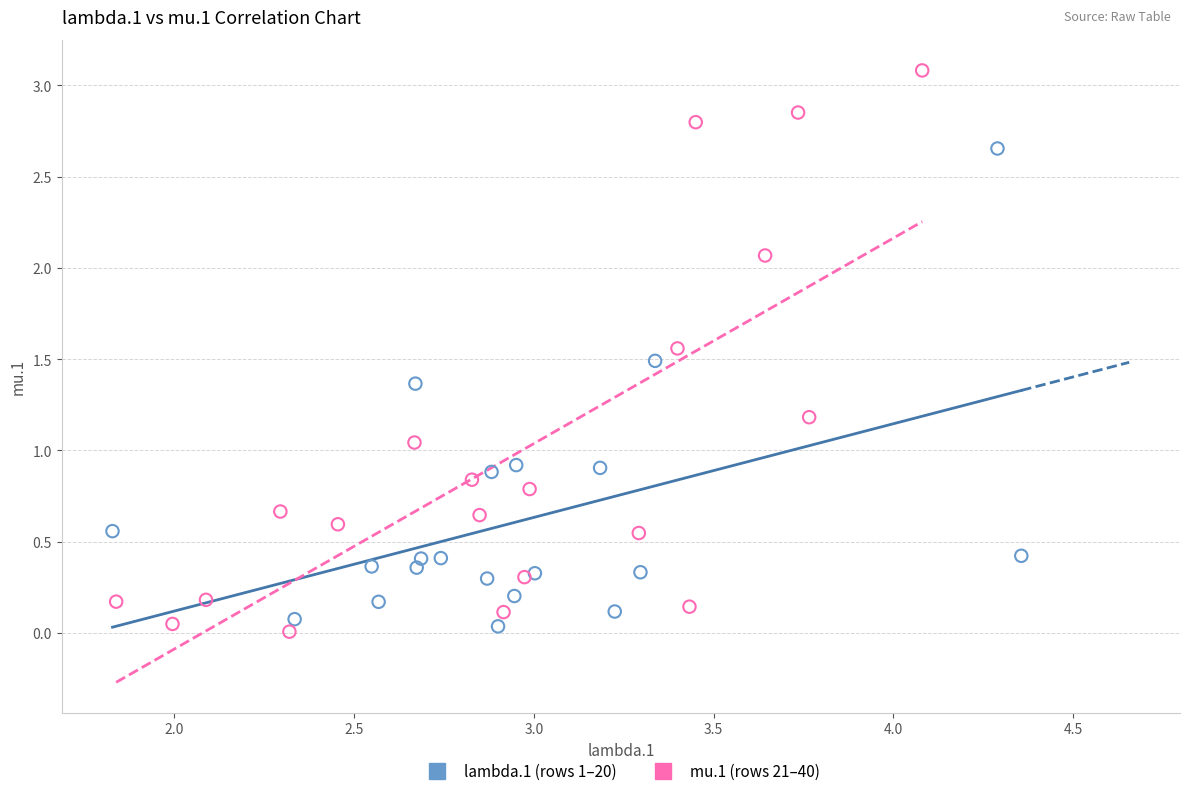

Which series has the largest Y range (max minus min)?

mu.1 (rows 21–40)